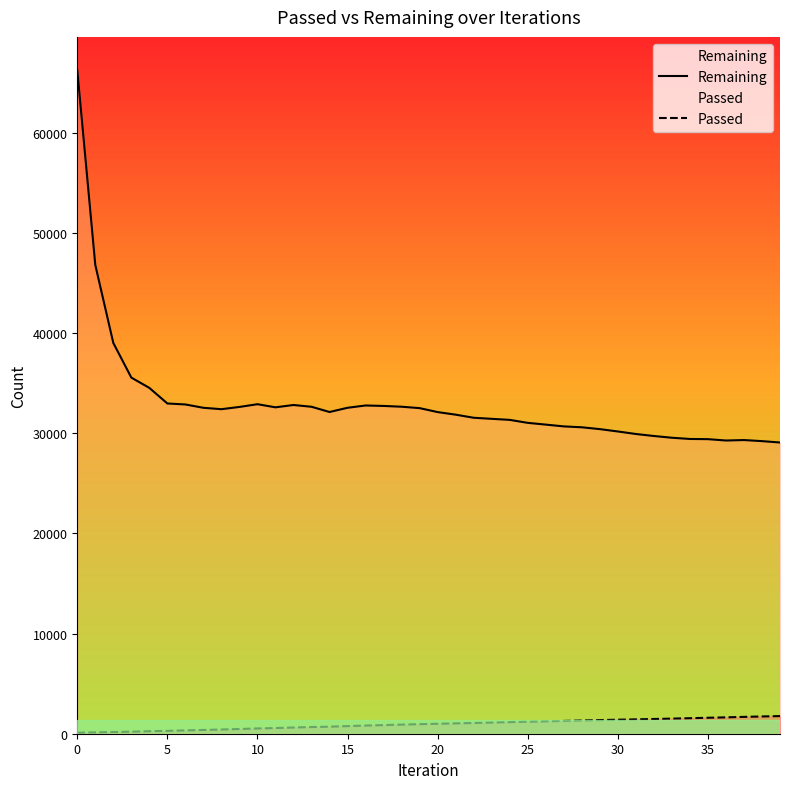

What is the approximate value of Passed at 37?

1682